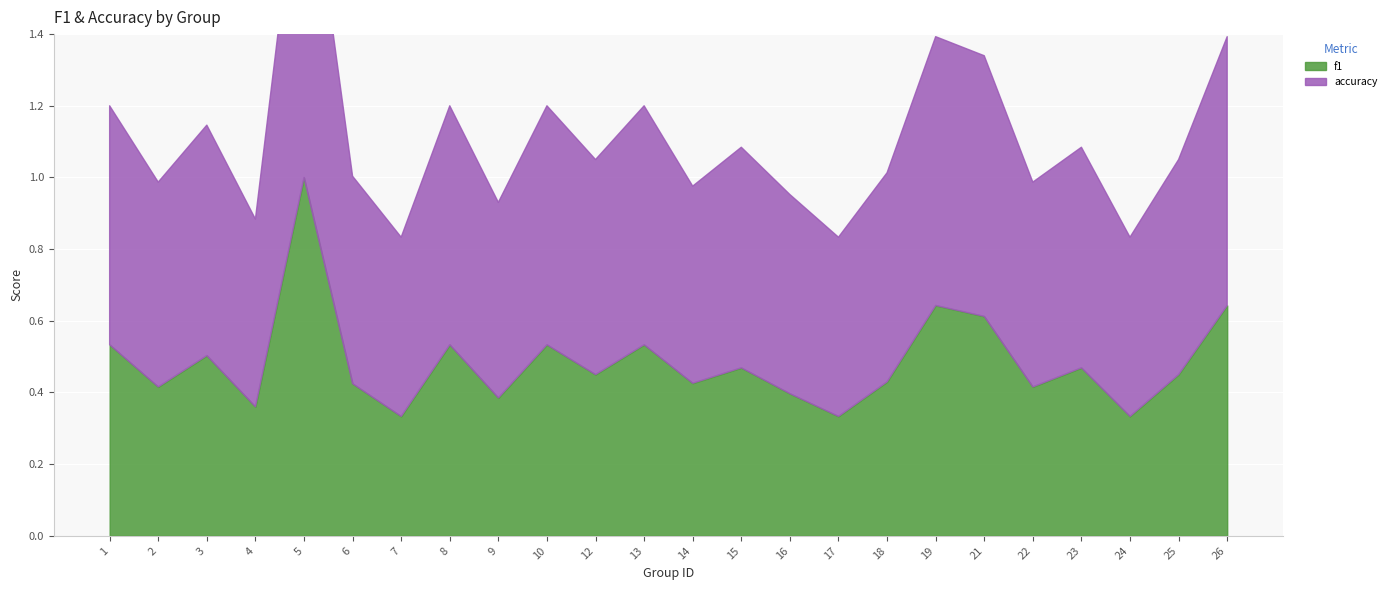

What is the approximate value of accuracy at 1?

0.7